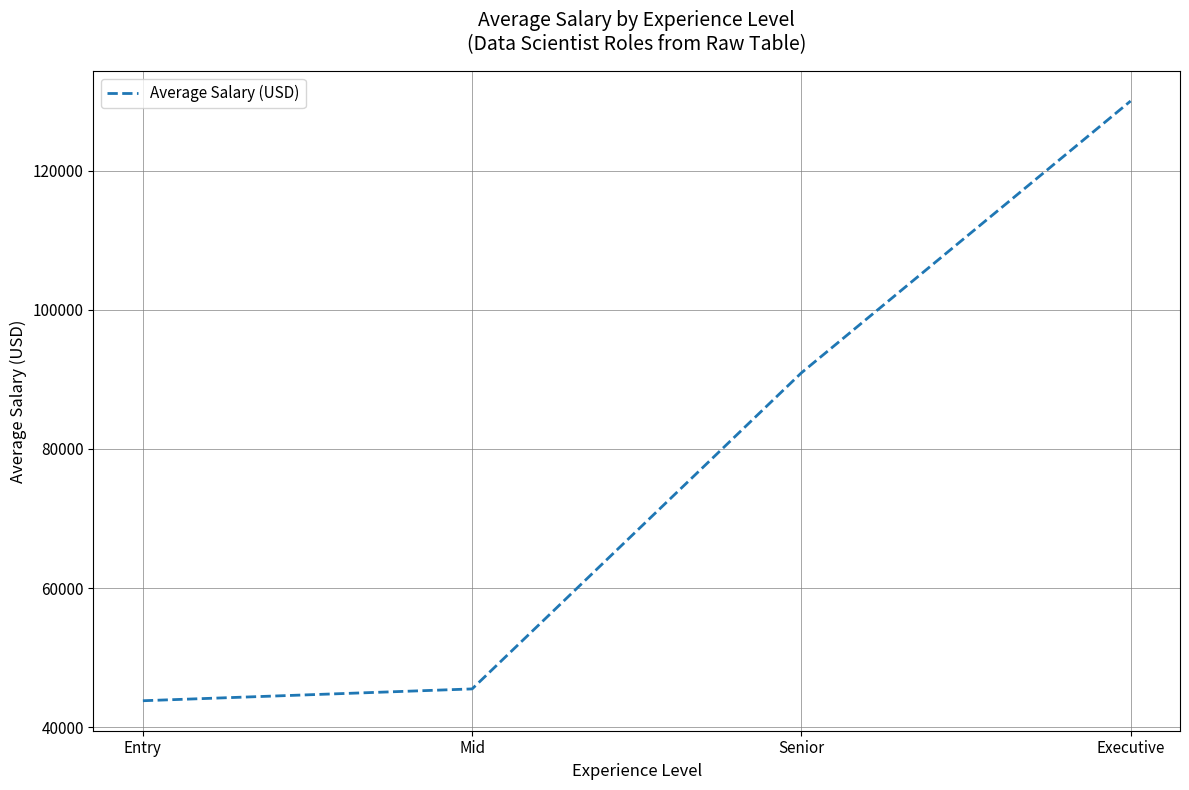

Reading left to right, what are all the values shown in this chart?

43800.0	45500.0	90925.9	130000.0